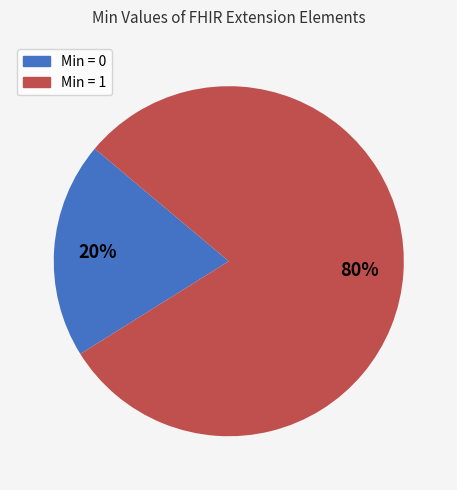

Is there a majority slice in this chart?

Yes